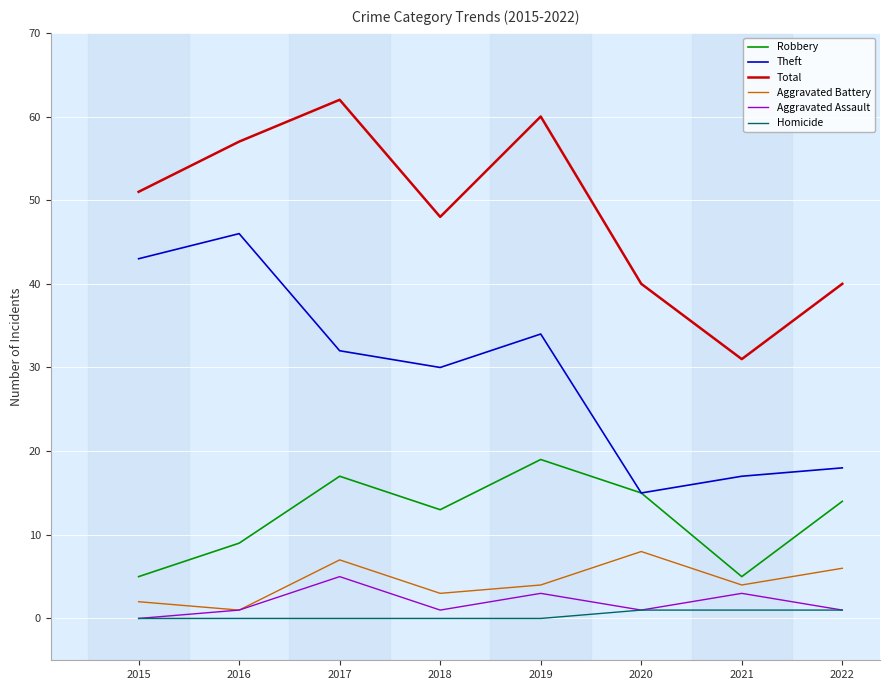

What is the greatest value displayed?

62